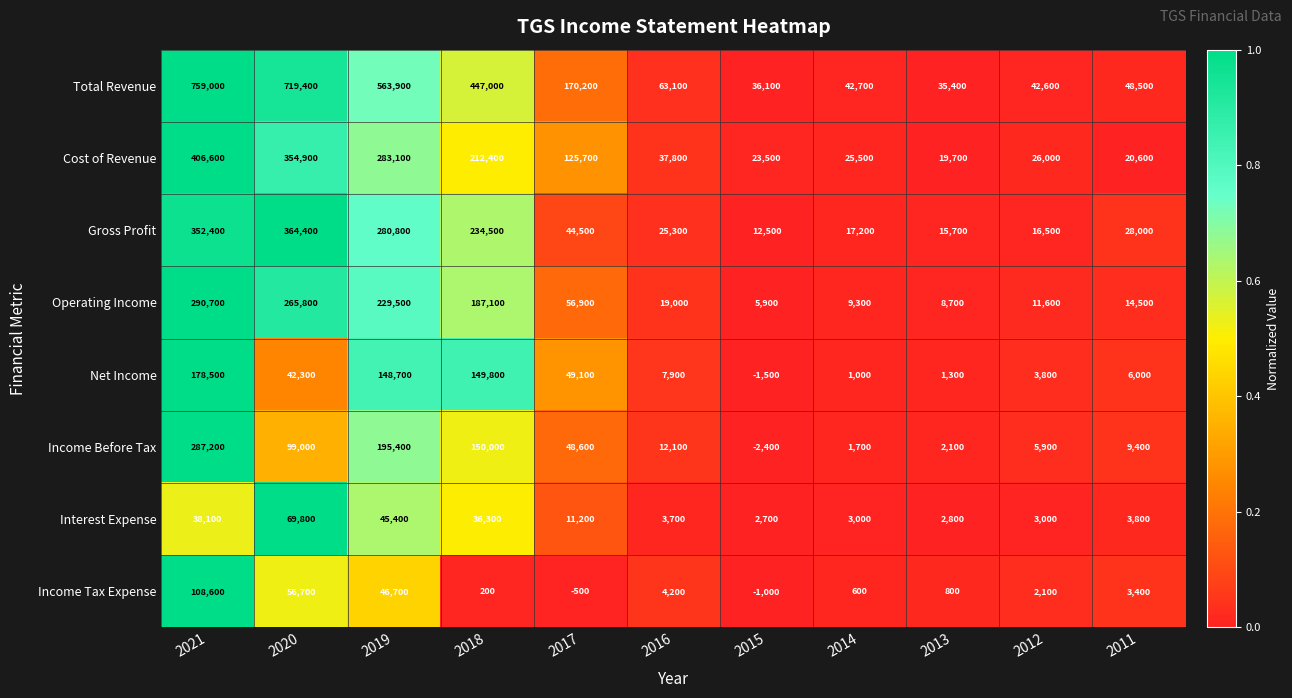

How many negative values does the Income Before Tax series have?

1